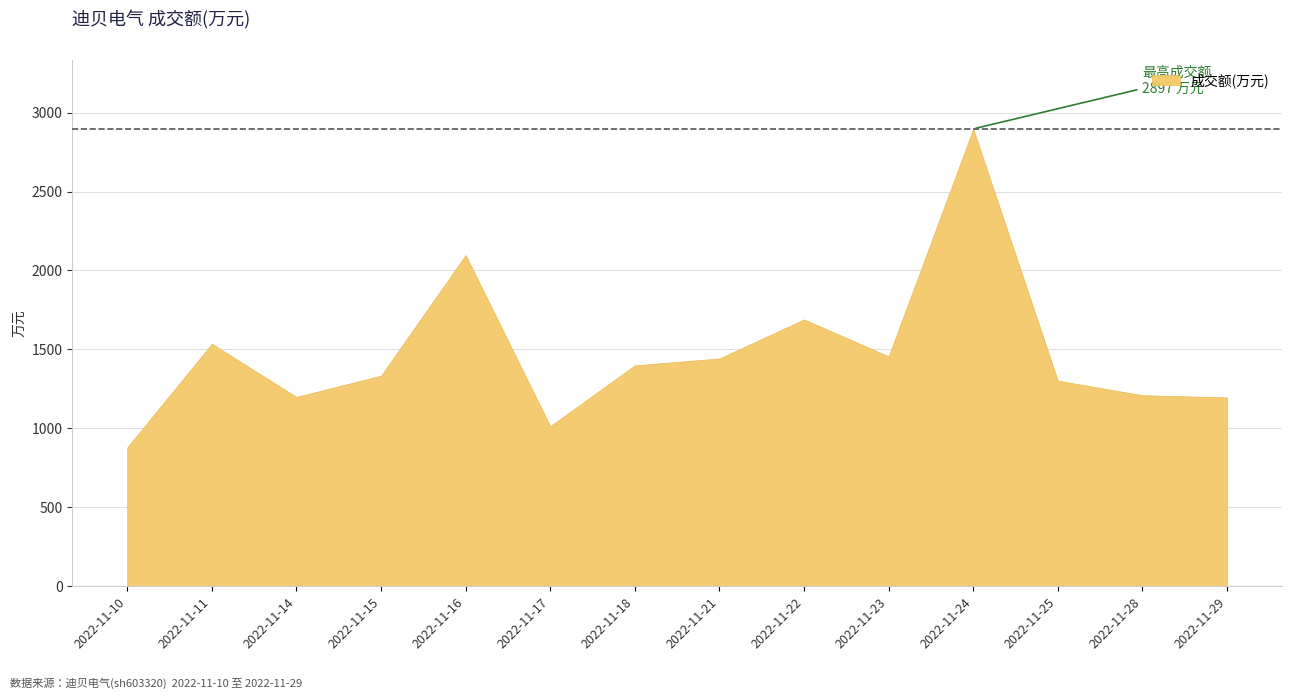

Where is the data nearest to the value 1888?

2022-11-22